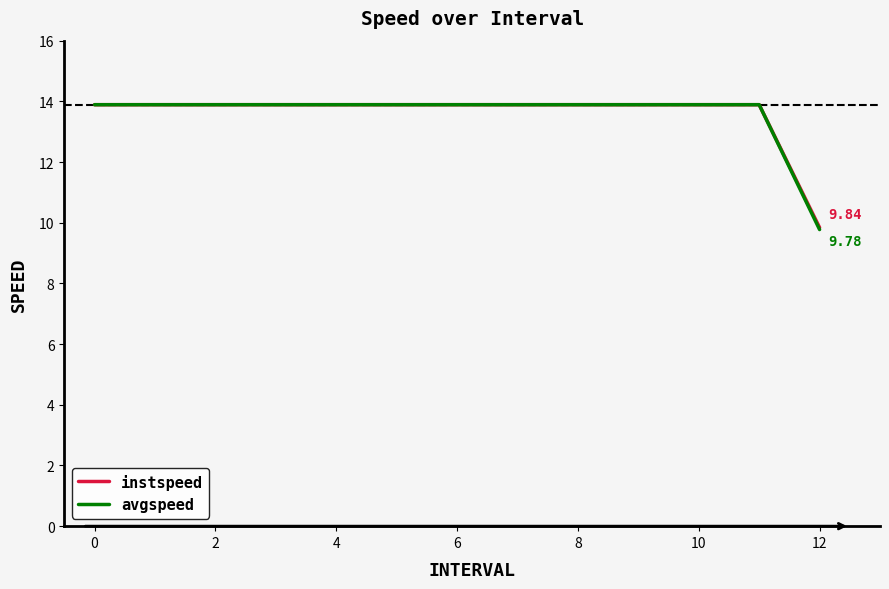

How many lines are shown in the chart?

2